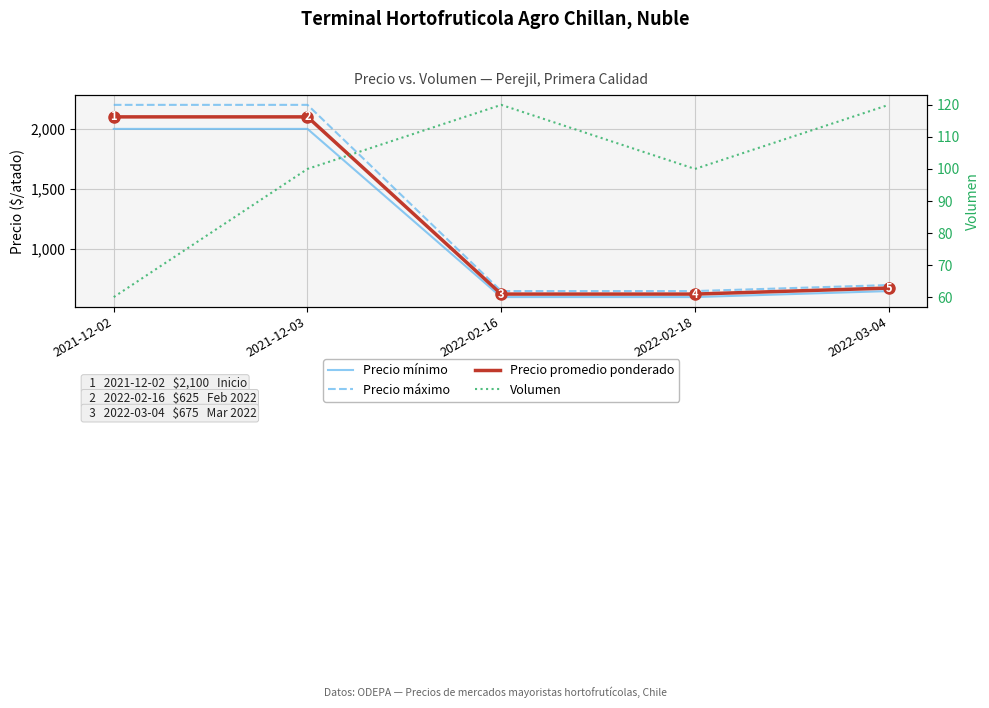

What is the value of the Precio mínimo point at the 5th from the left?

650